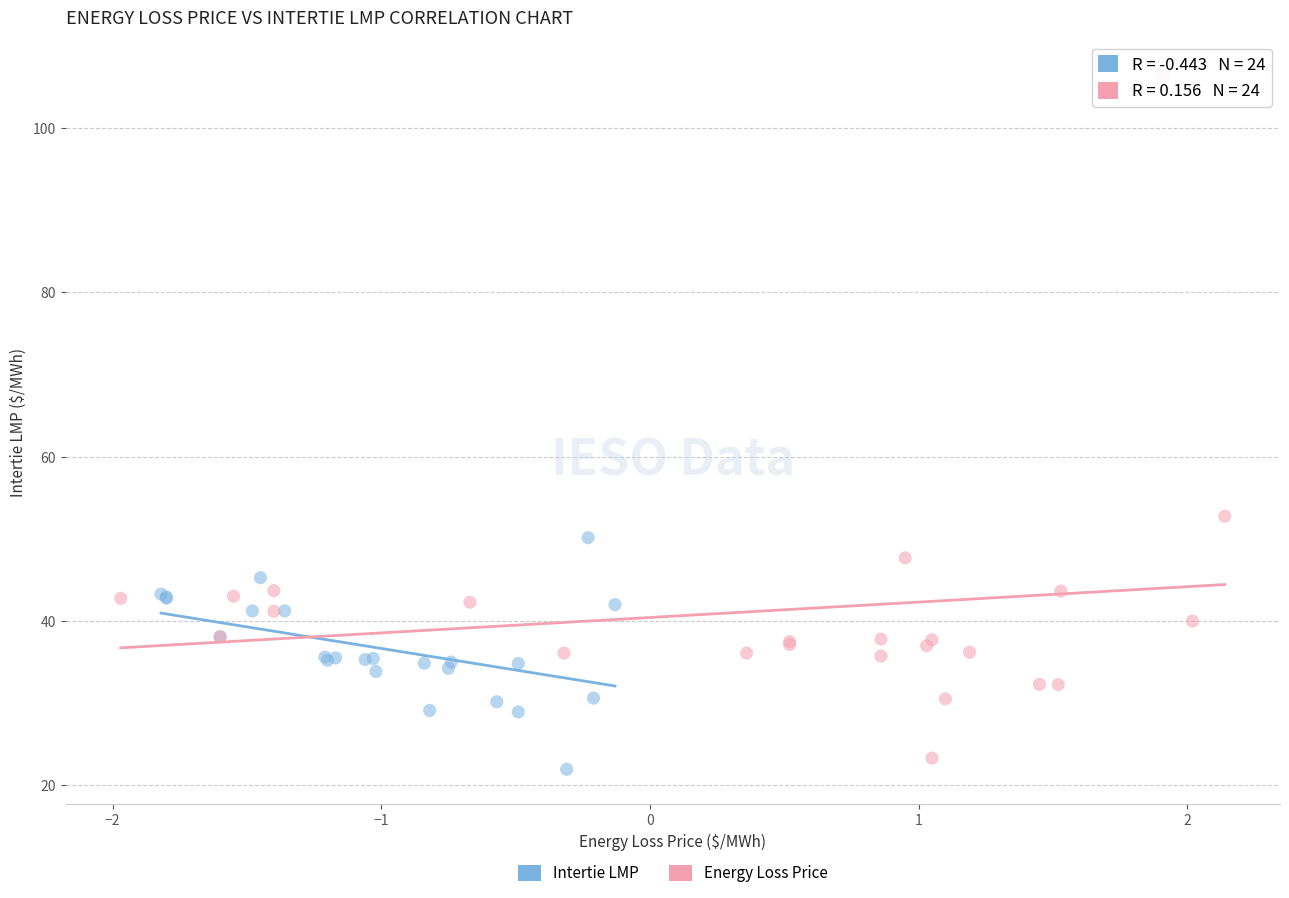

What are all the series names shown in the legend?

Intertie LMP, Energy Loss Price